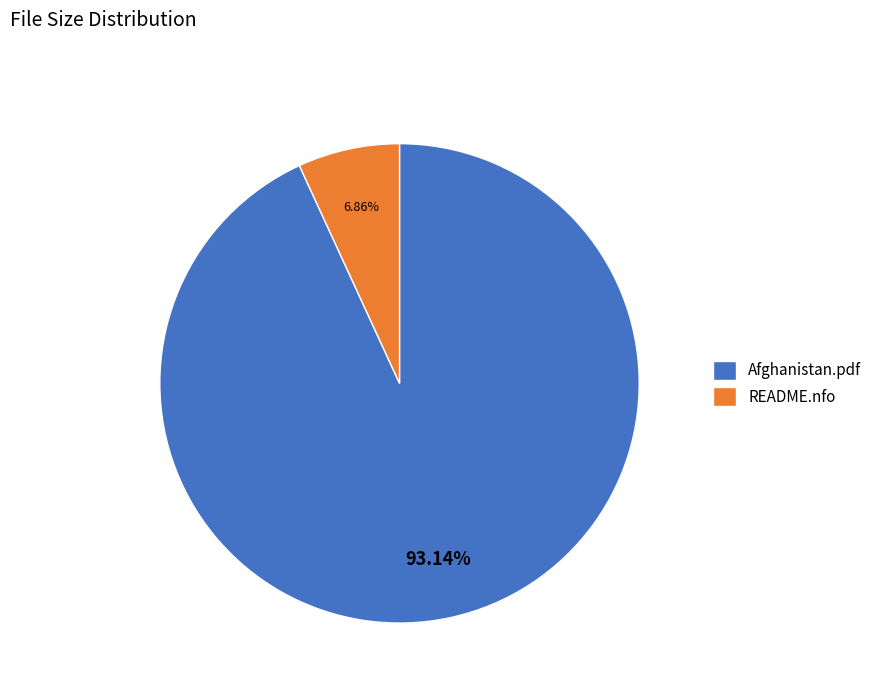

To the nearest percent, what is the difference between the largest and smallest slice percentages?

86%